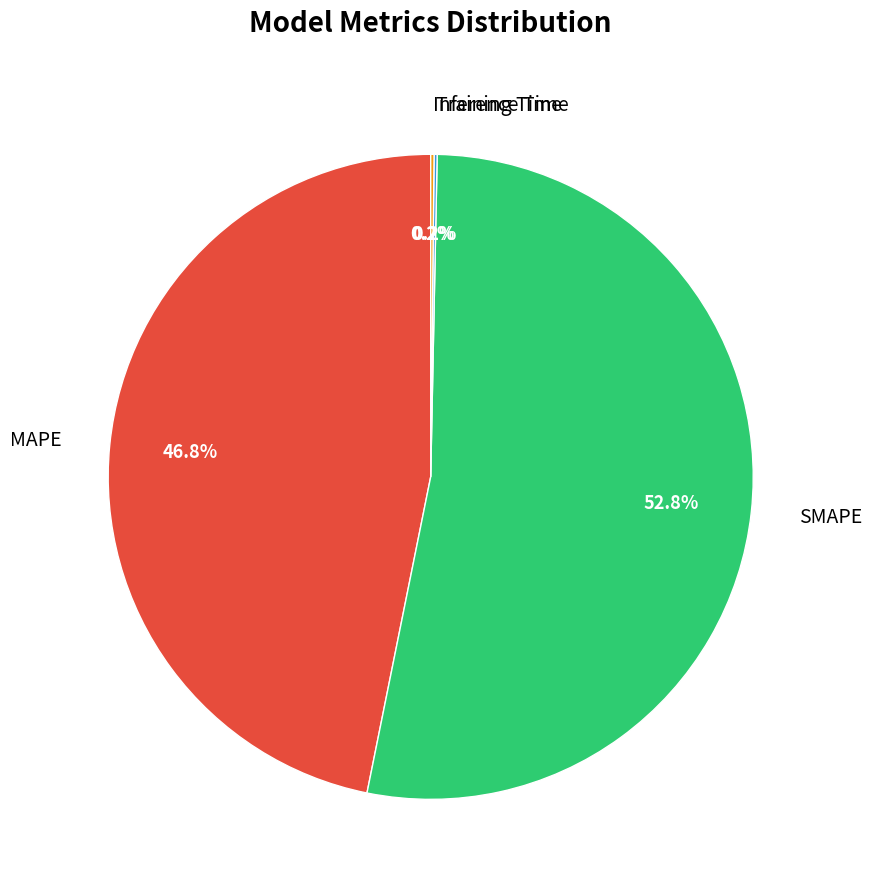

Which slice is the largest?

SMAPE